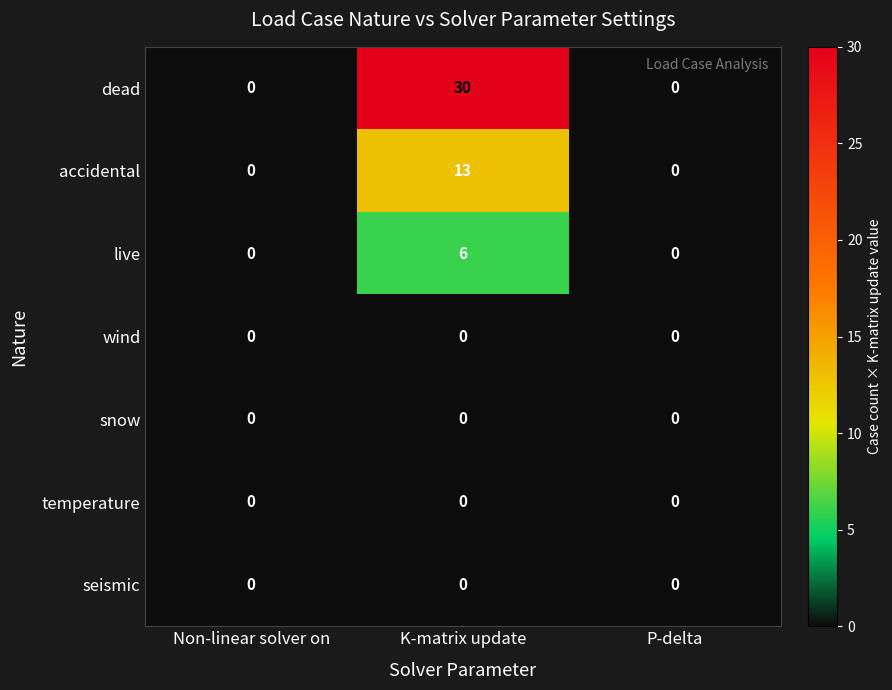

At which category does the chart reach its peak across all series?

K-matrix update